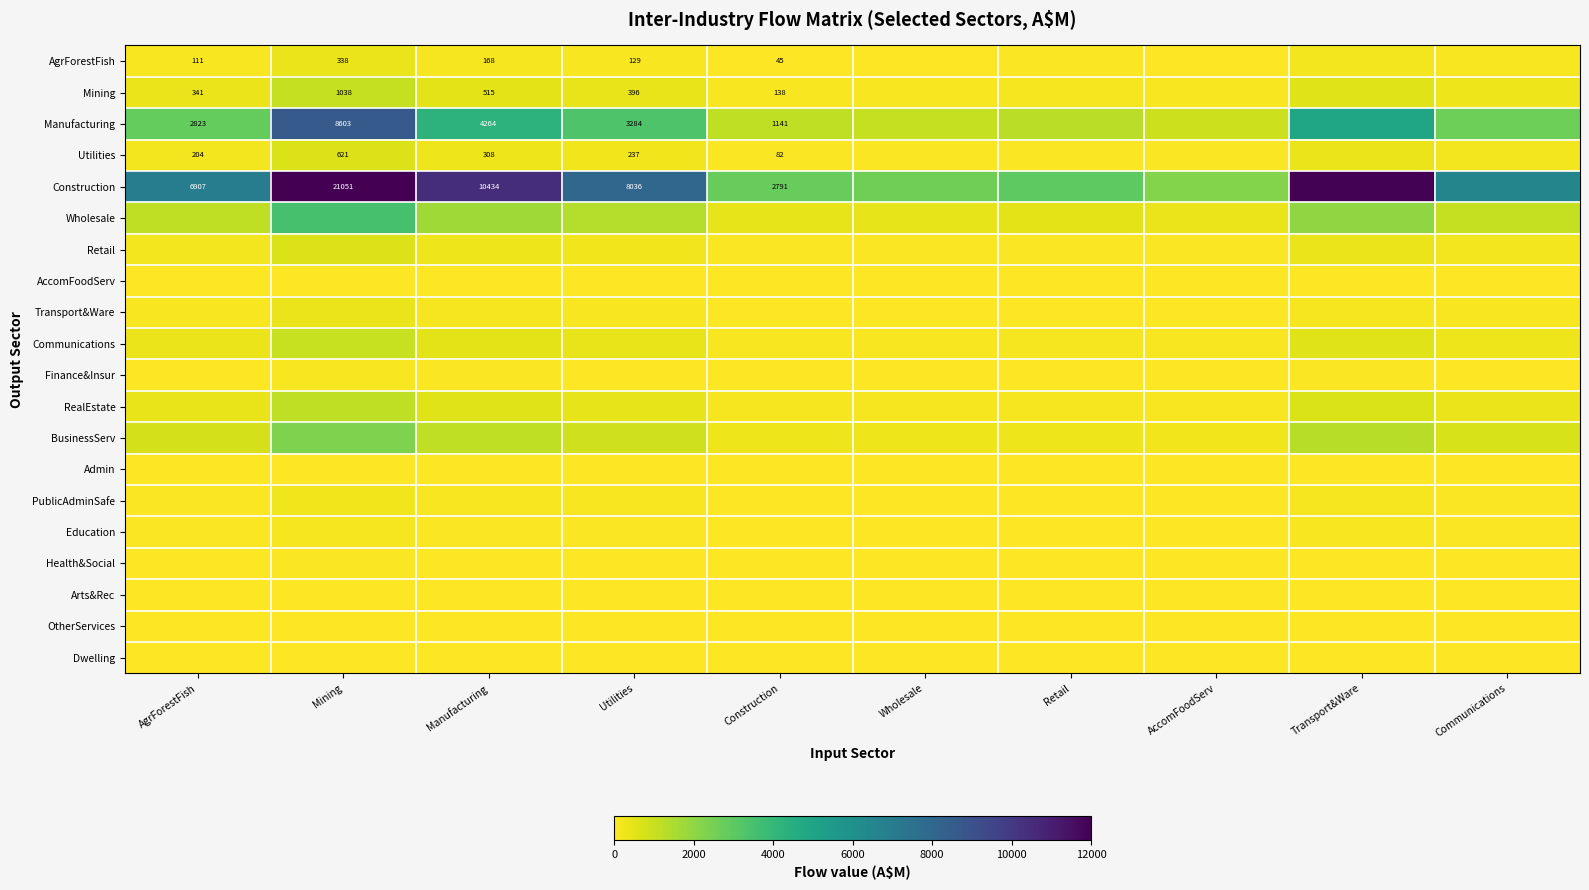

At Utilities, list the series in order from smallest to largest.

Dwelling, AccomFoodServ, Arts&Rec, OtherServices, Admin, Health&Social, Finance&Insur, Education, PublicAdminSafe, Transport&Ware, AgrForestFish, Utilities, Retail, Communications, Mining, RealEstate, BusinessServ, Wholesale, Manufacturing, Construction